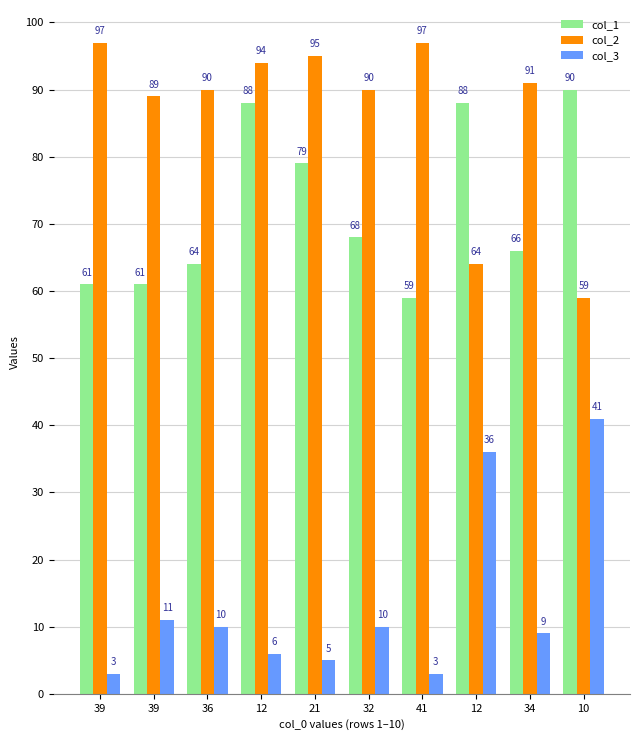

At how many categories does at least one series exceed 75?

10